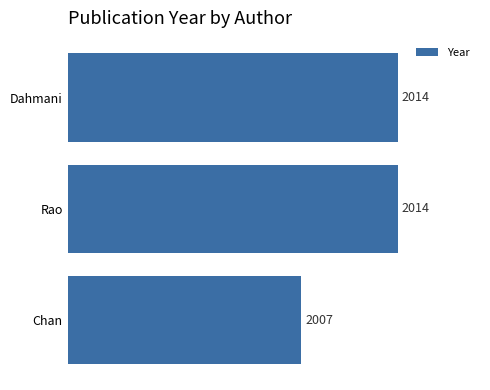

What is the difference between the maximum and minimum values?

7